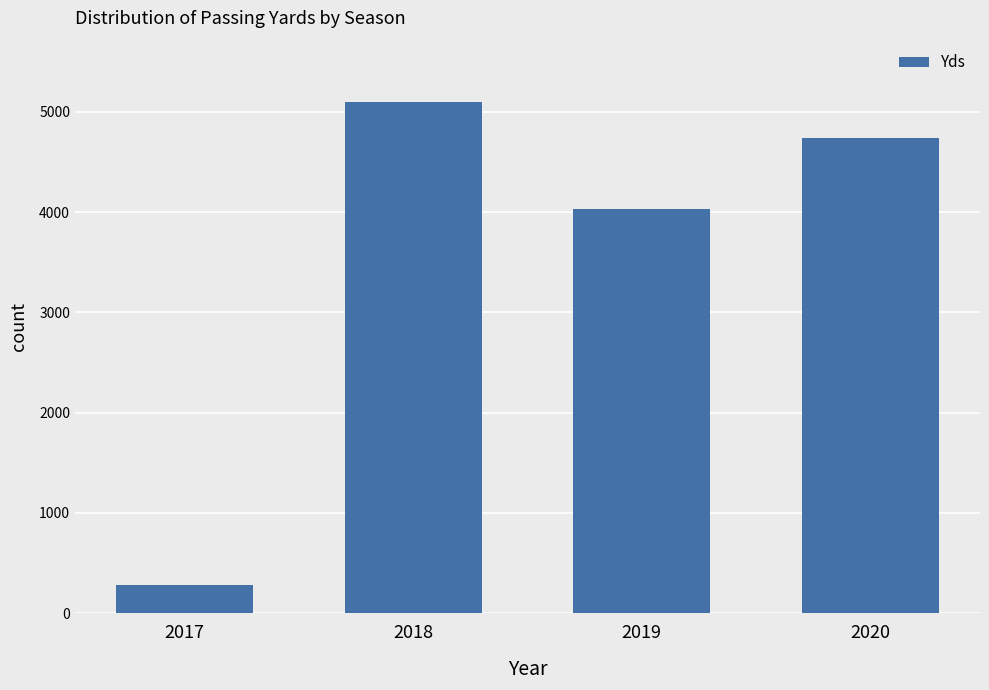

Does the chart contain any negative values?

No